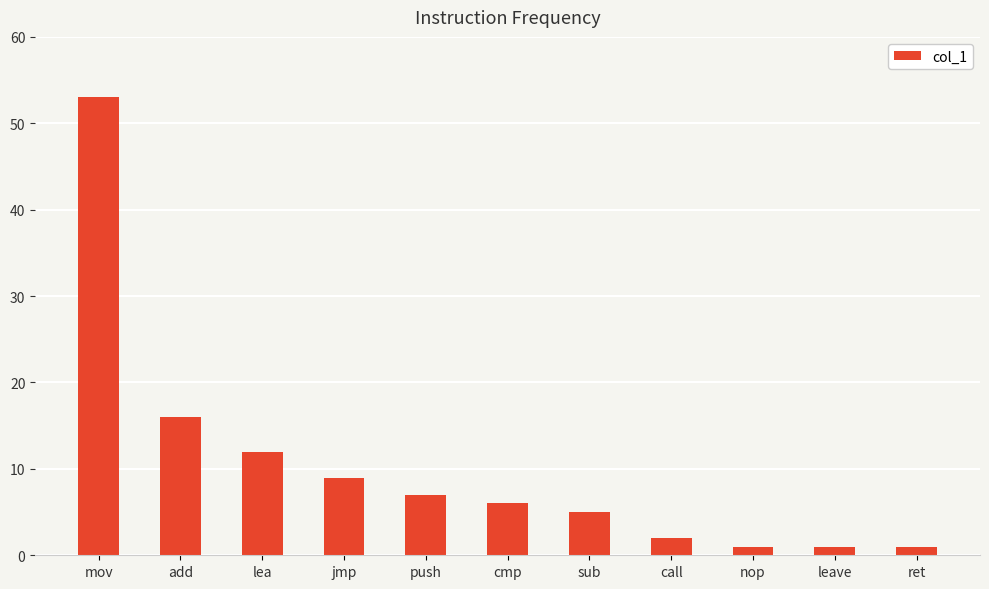

What is the label of the 2nd bar from the right?

leave